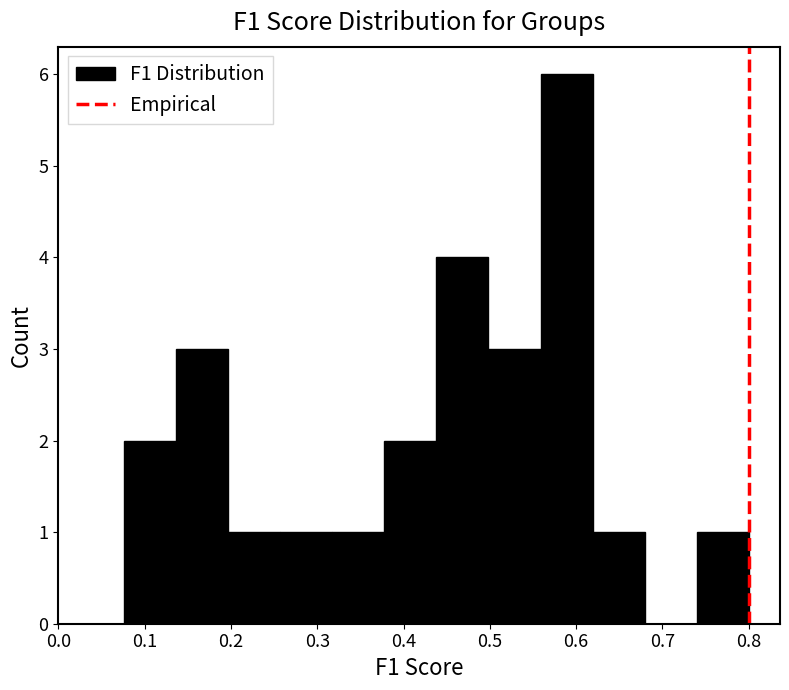

Over which range of the x-axis is the bar tallest?

0.56 to 0.62